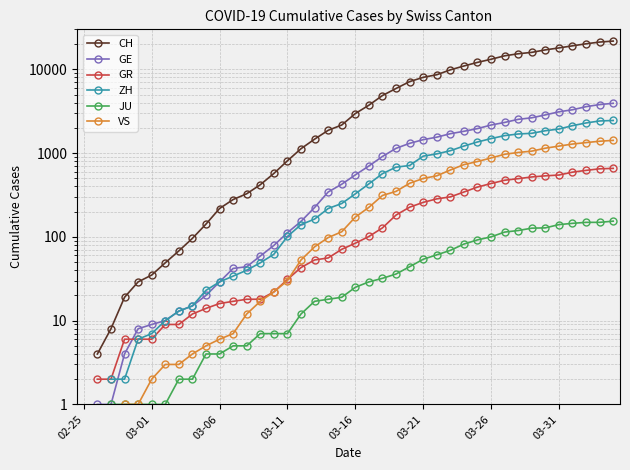

At which category does the chart reach its peak across all series?

39